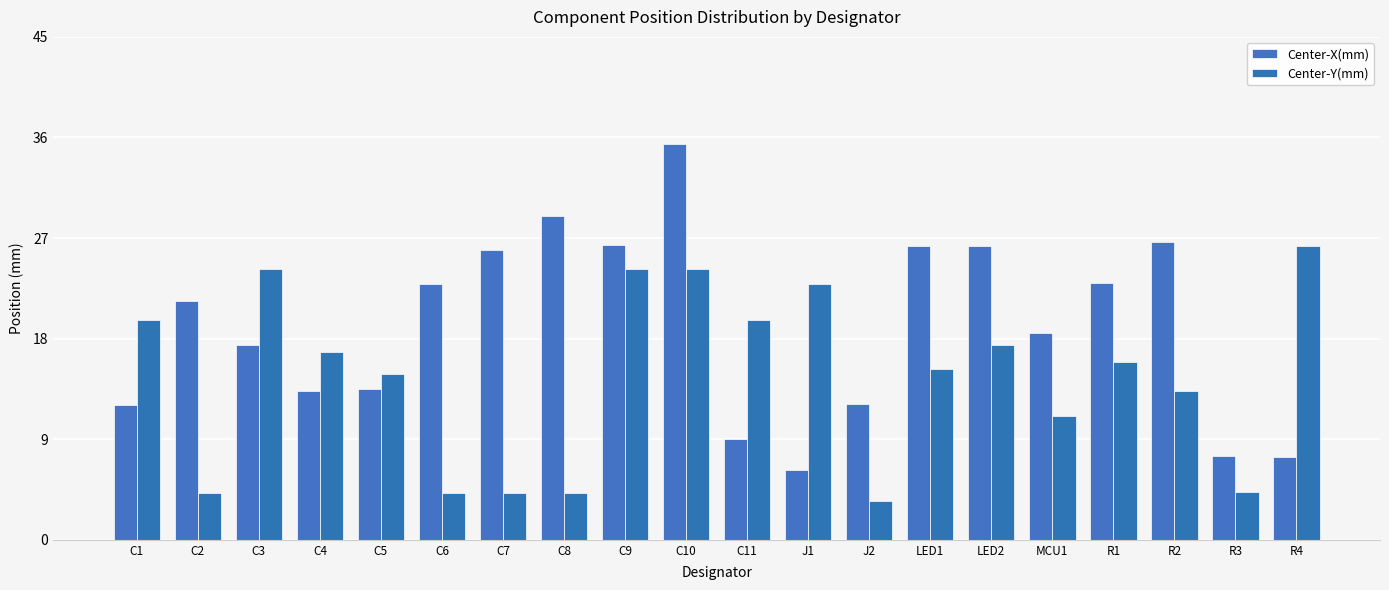

What is the value of the Center-Y(mm) bar at the 13th from the left?

3.4